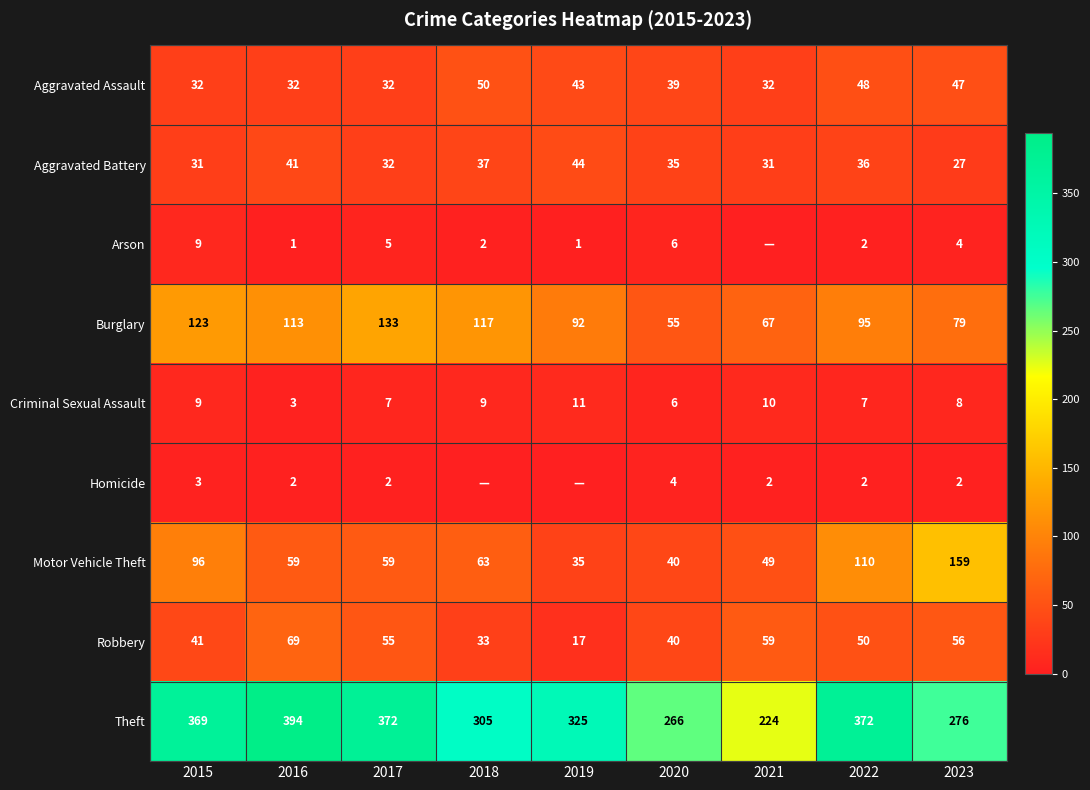

What value does the Aggravated Battery series have at 2021?

31